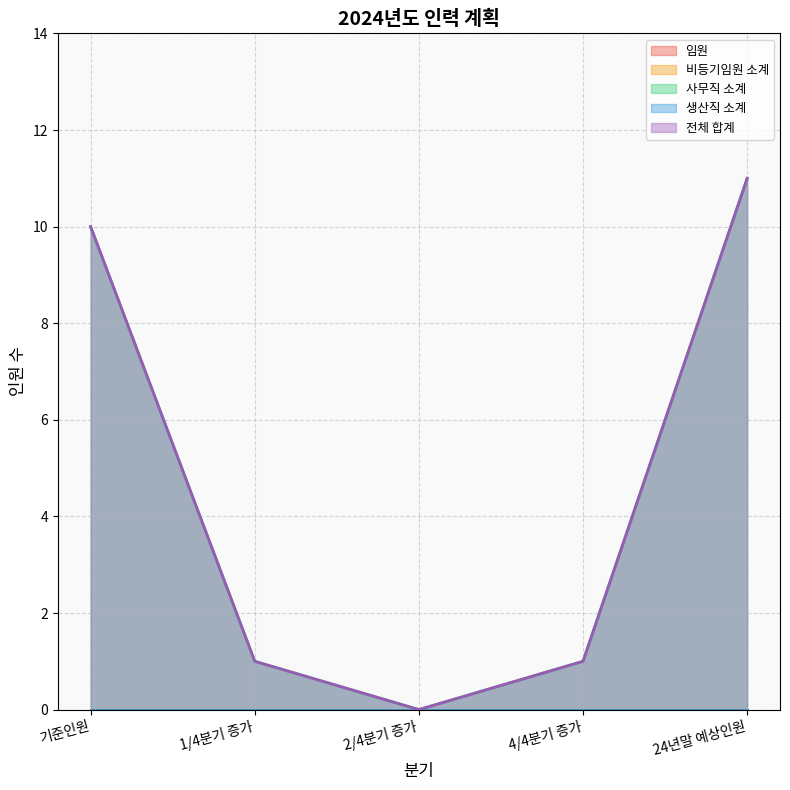

Which label corresponds to the largest value in the chart?

24년말 예상인원